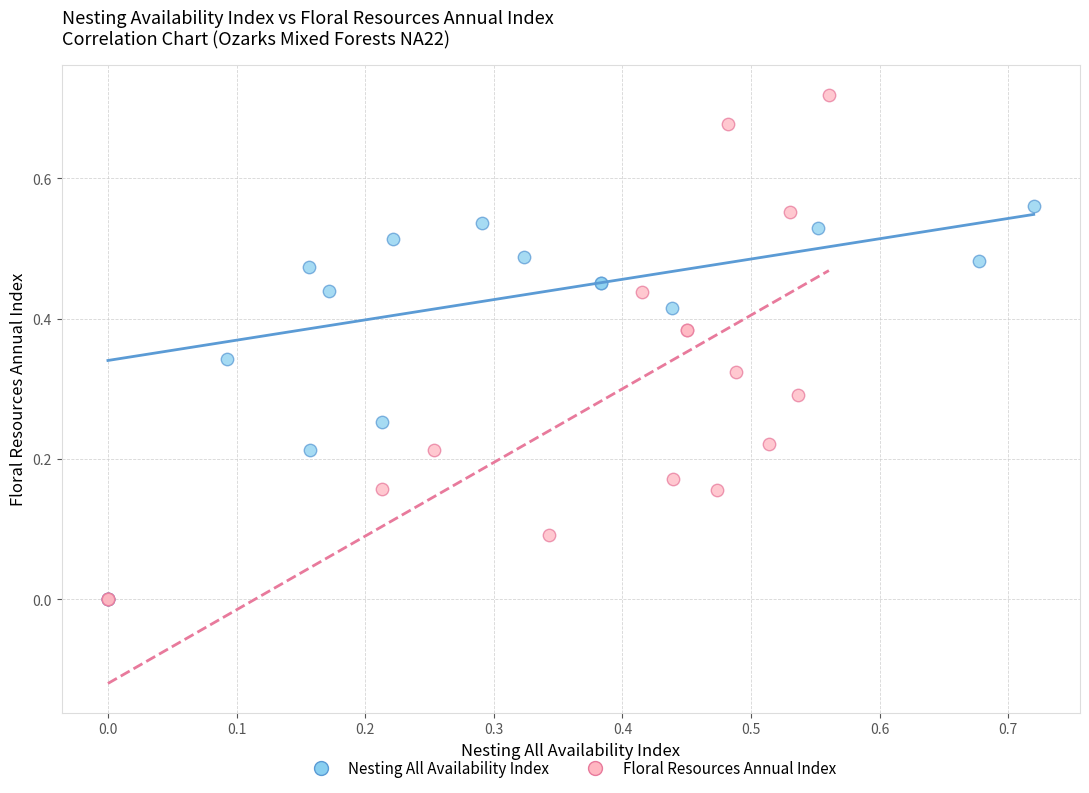

What are all the series names shown in the legend?

Nesting All Availability Index, Floral Resources Annual Index